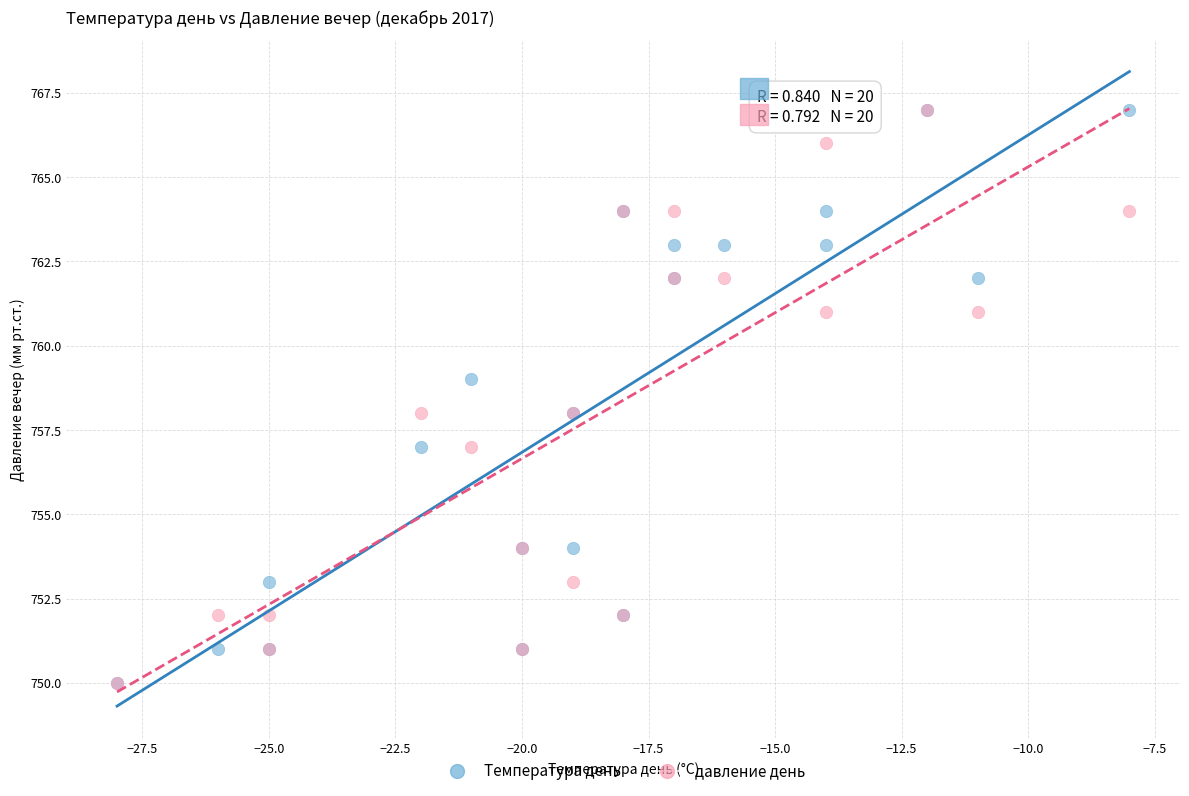

What are all the series names shown in the legend?

Температура день, давление день